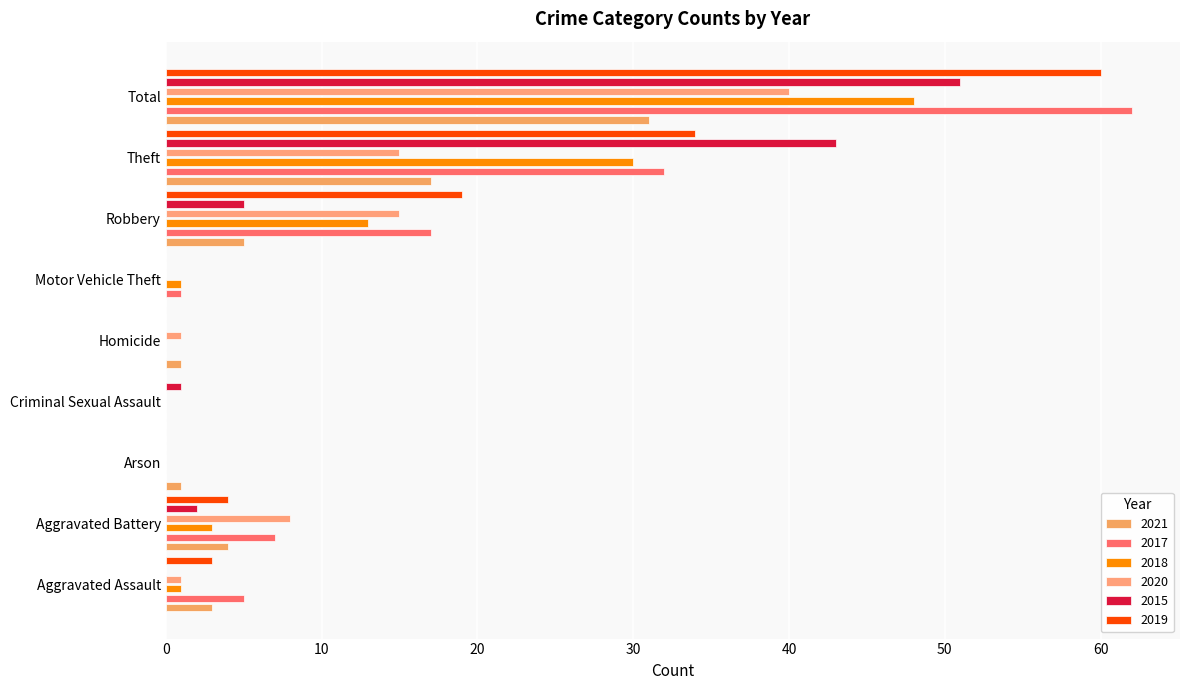

Which has a higher value, Aggravated Battery or Robbery?

Robbery